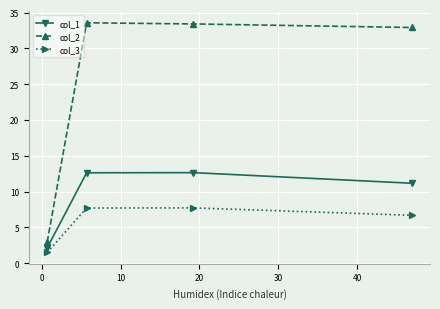

Reading left to right, extract all data points from this chart.

col_1: 2.1	12.6	12.6	11.2
col_2: 3.0	33.6	33.4	32.9
col_3: 1.5	7.7	7.7	6.7